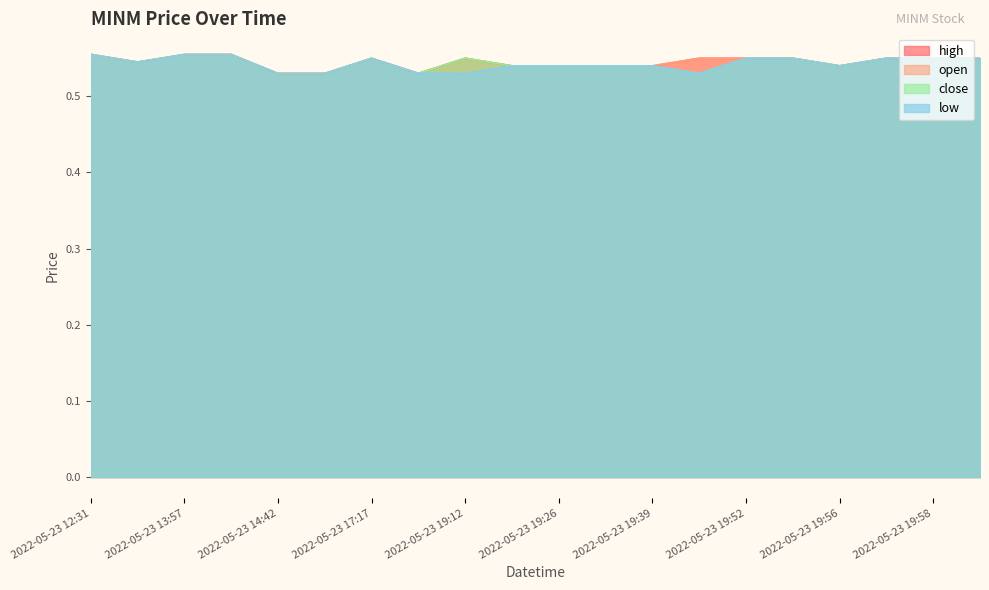

What is the maximum value for open?

0.6